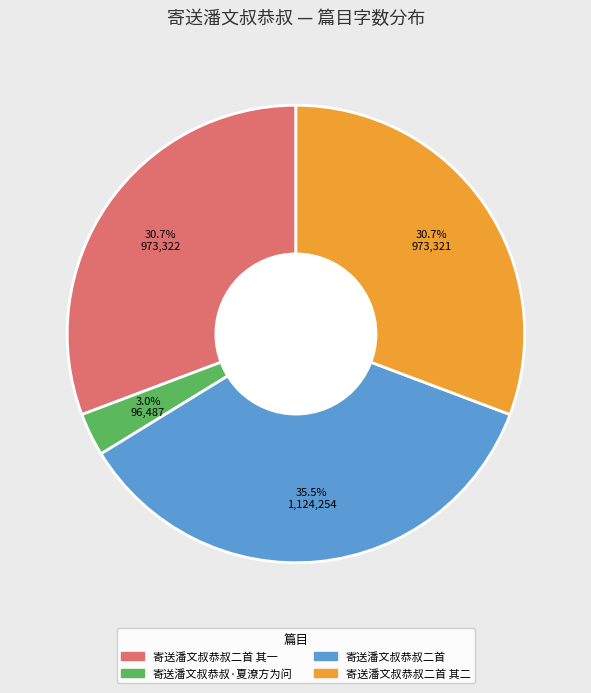

Does any single category account for the majority?

No